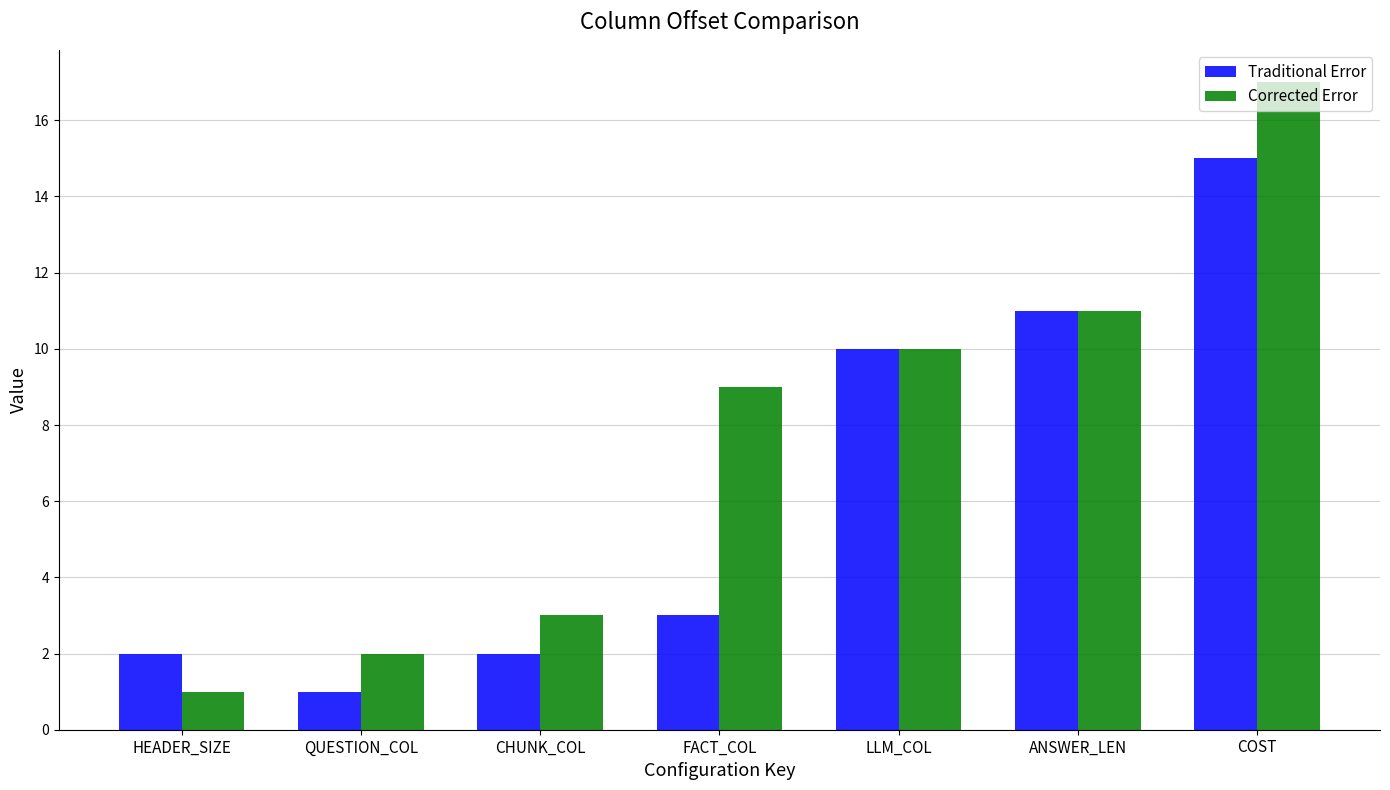

What is the greatest value displayed?

17